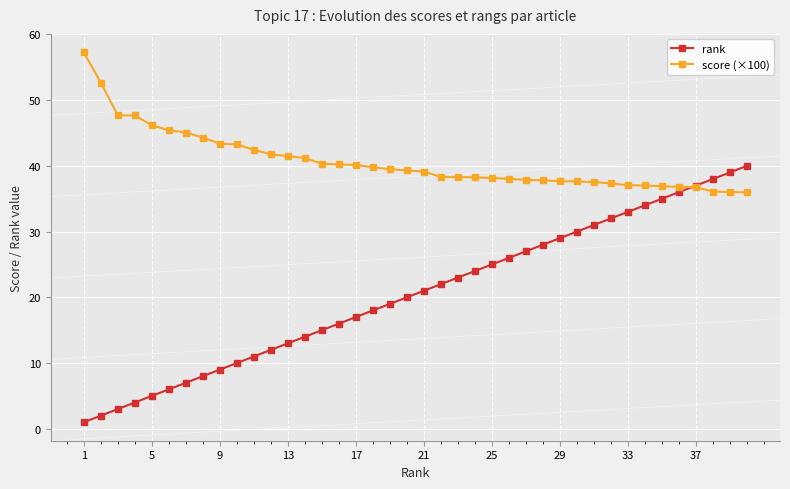

Which series has the widest spread of values?

rank